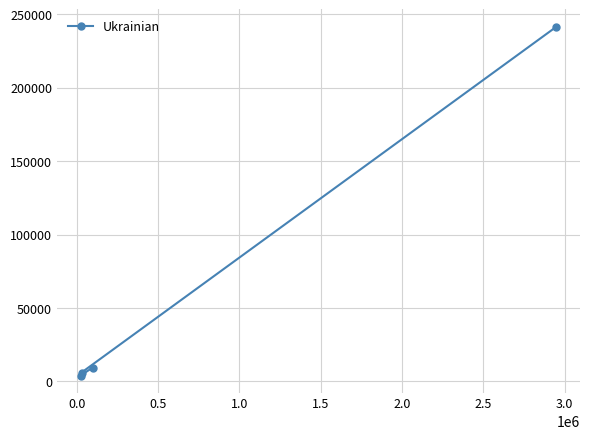

What is the sum of all values?

260895